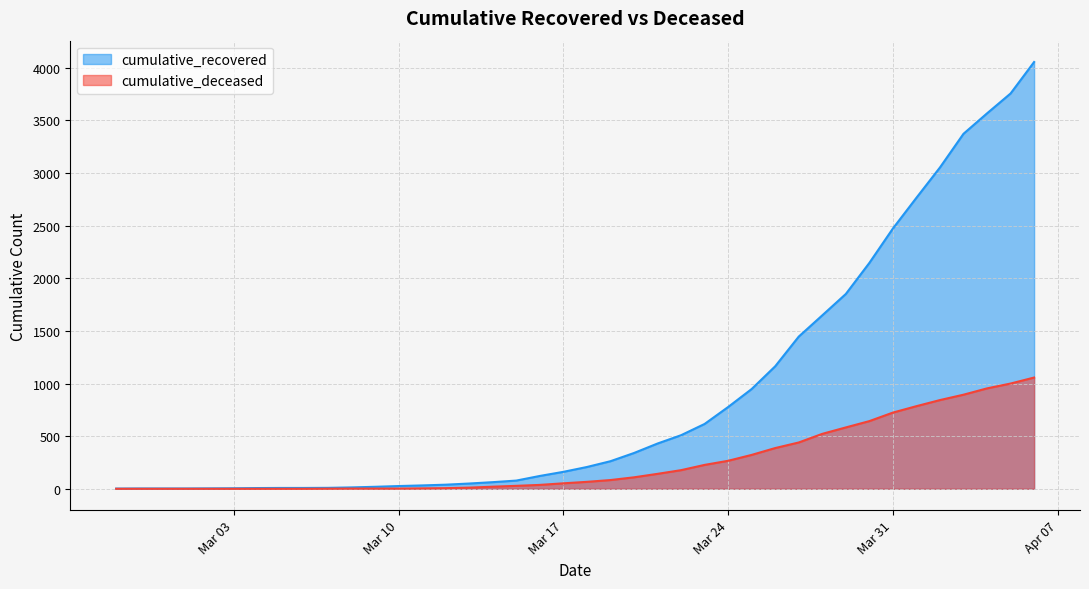

True or false: cumulative_recovered has a value of 235 at 2020-03-20.

False